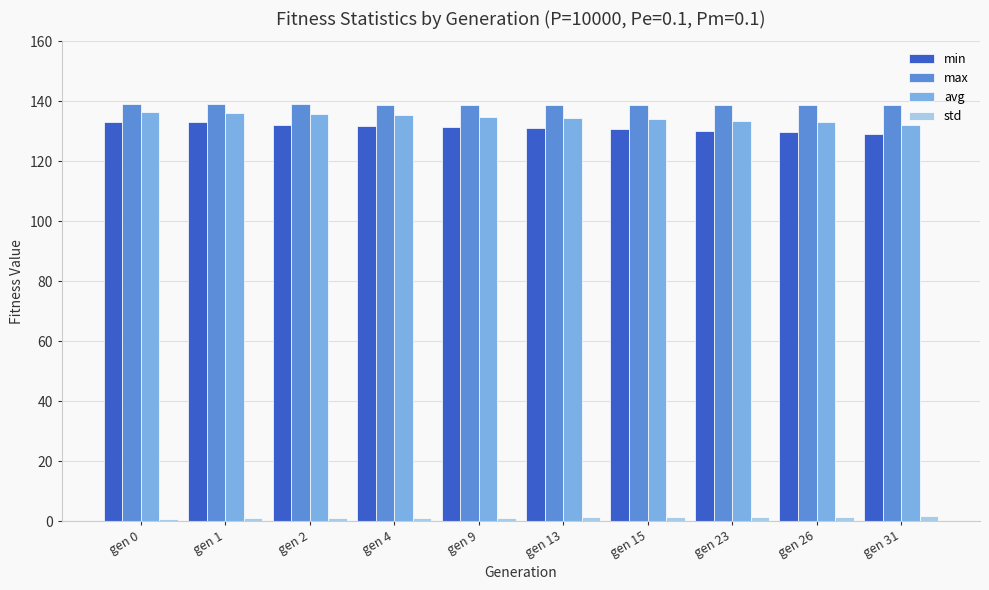

What is the highest value of the min series?

133.1